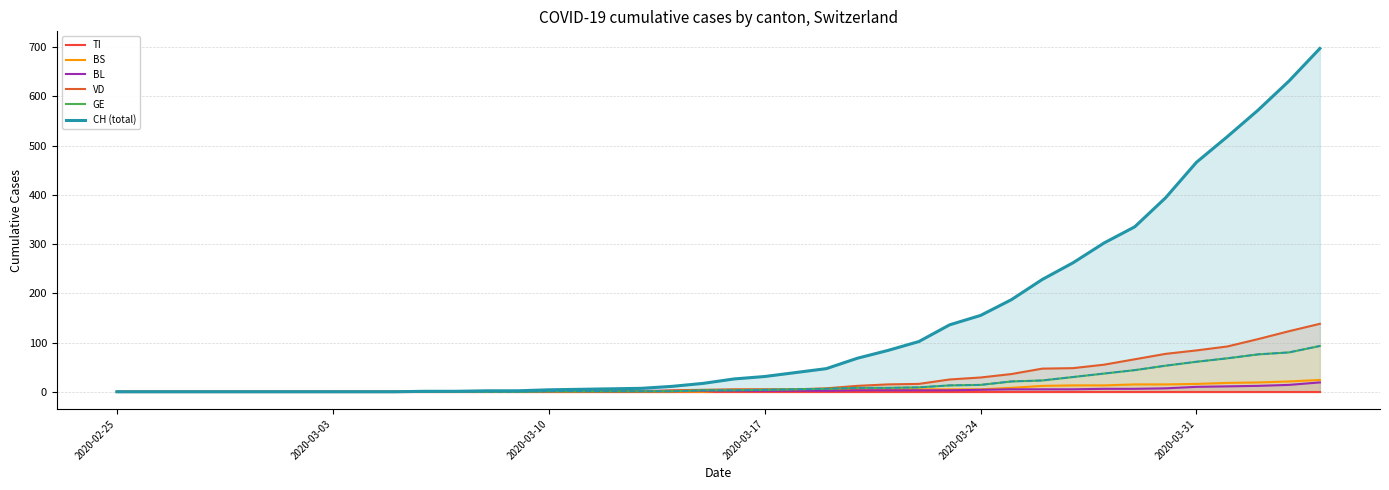

What is the difference between the maximum and minimum values in the BS series?

24